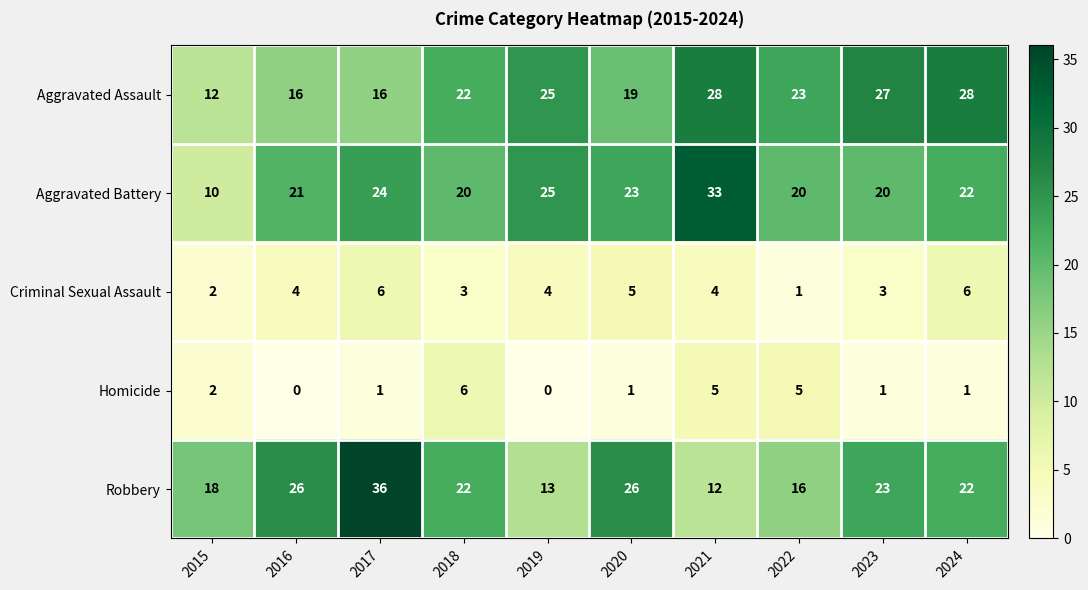

What is the approximate value of Aggravated Assault at 2023, to the nearest 10?

30